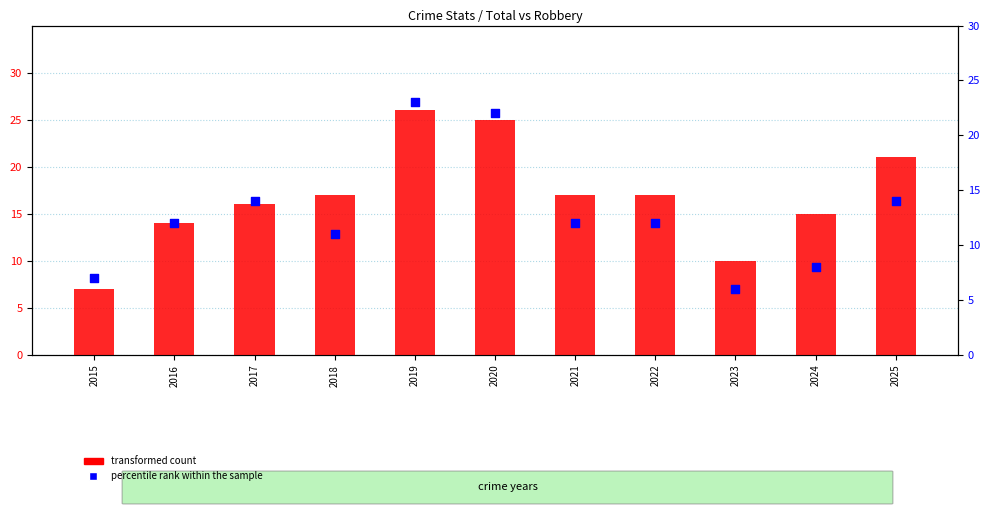

At how many categories does at least one series exceed 12?

9